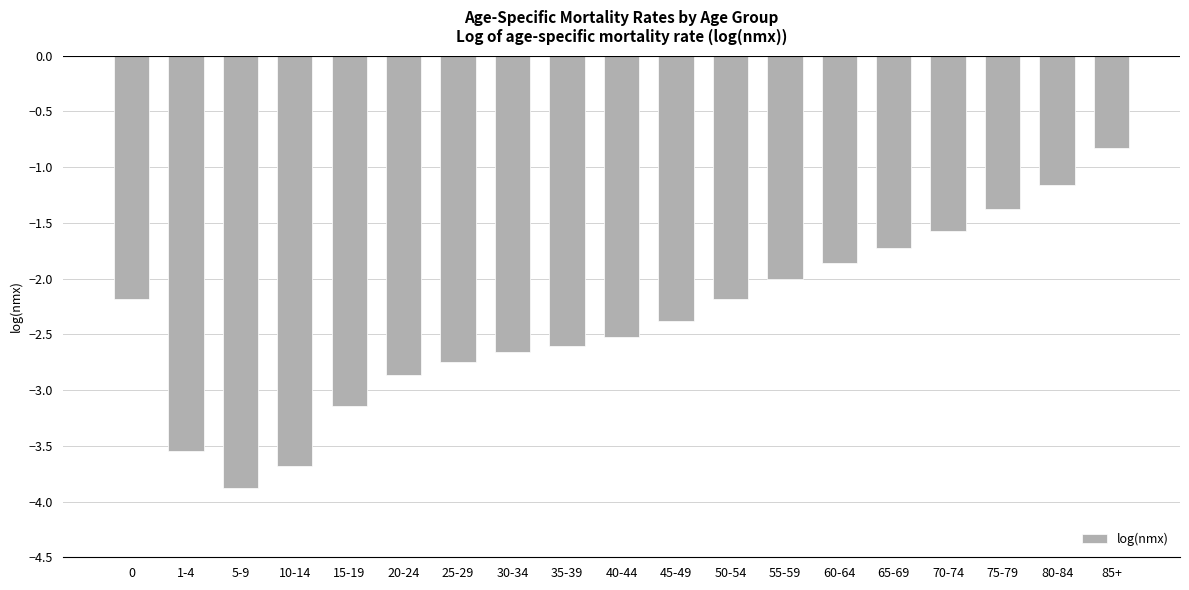

How many bars are there in total?

19